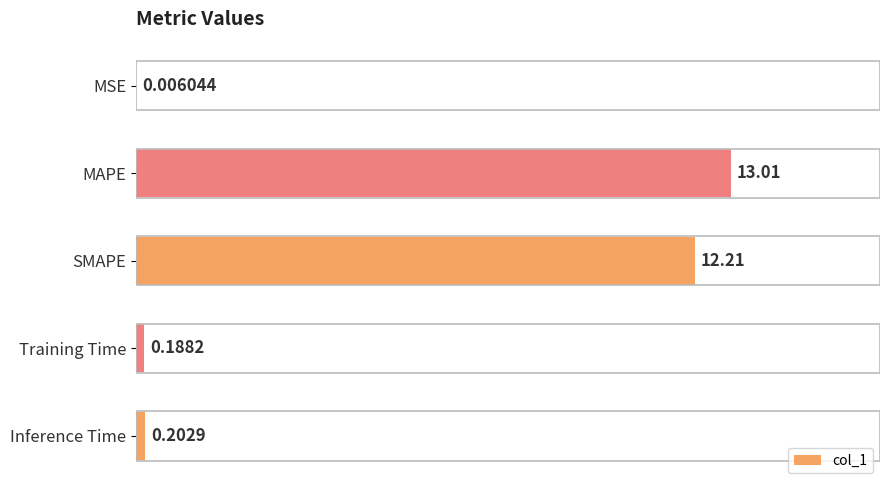

At which category does the chart reach its peak across all series?

MAPE